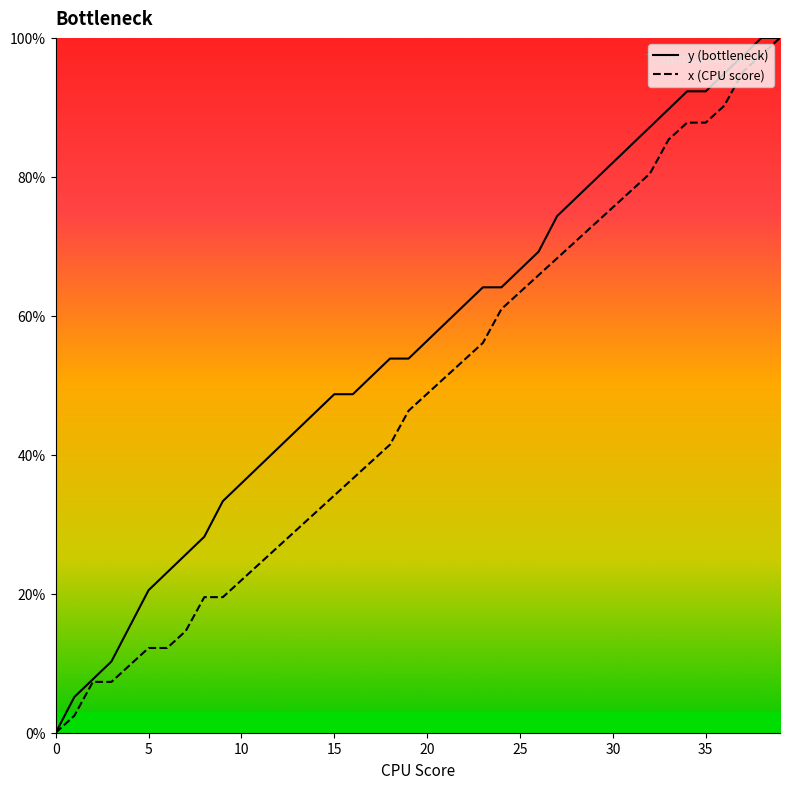

True or false: x has more than 2 interior local peaks.

False